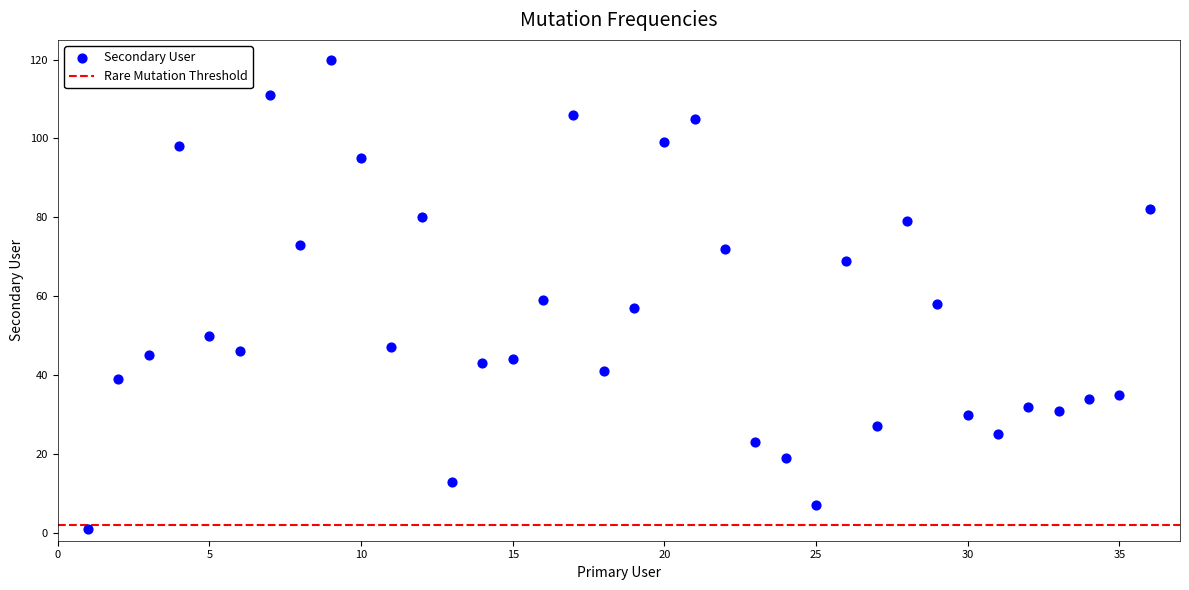

What is the range of Y values (max minus min)?

119